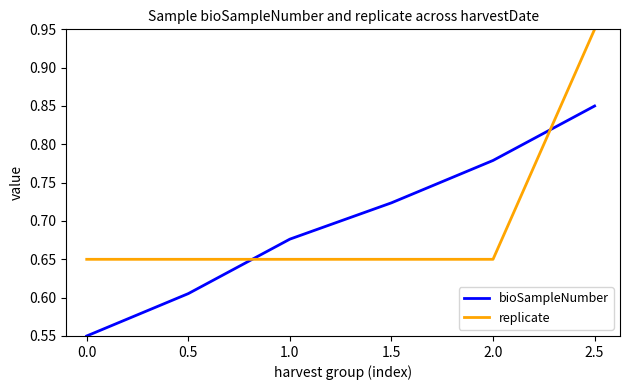

What is the difference between the maximum and minimum values in the bioSampleNumber series?

0.3